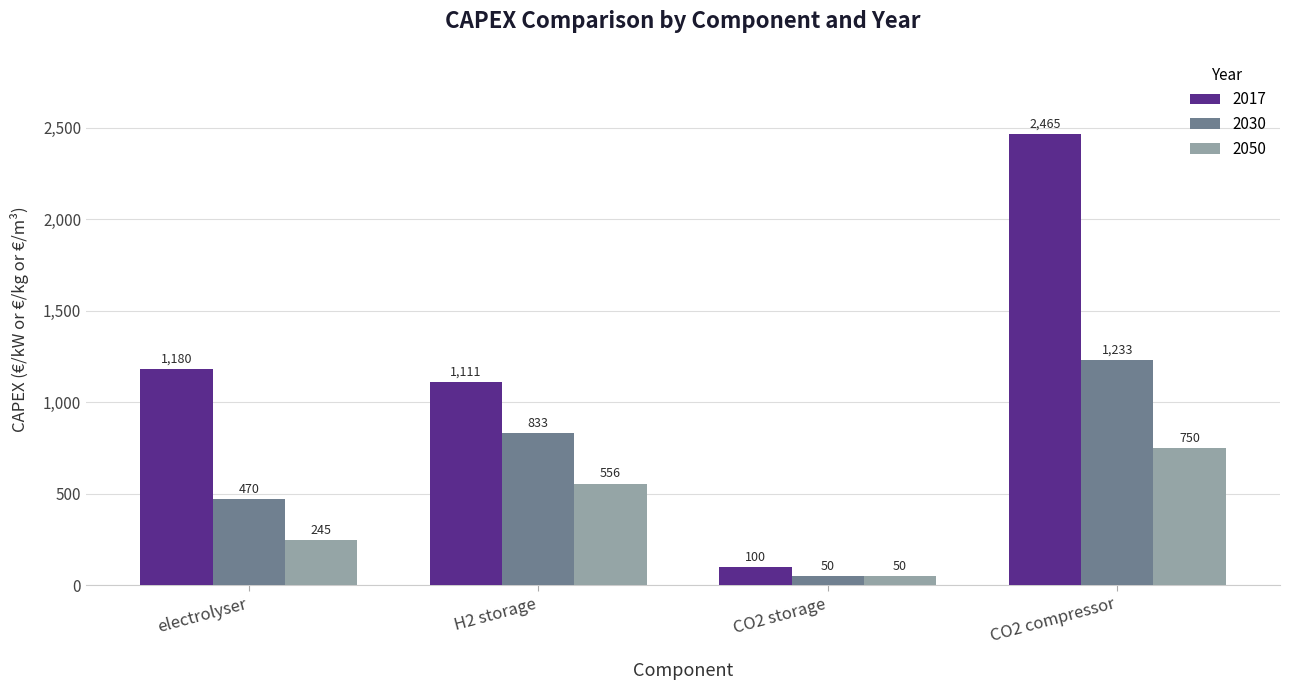

Is it true that 2030 equals 2177.4 at CO2 compressor?

False